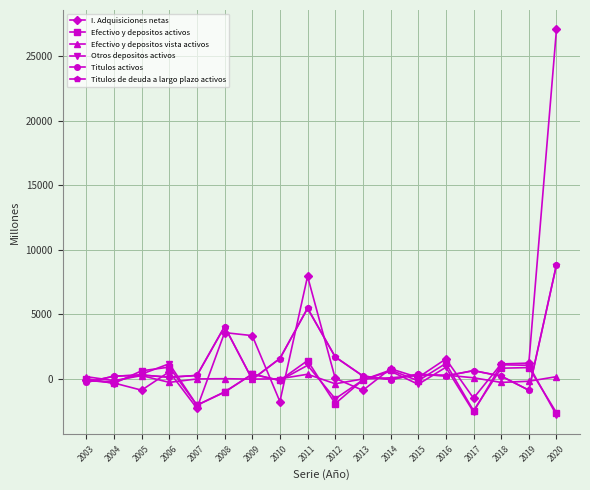

What is the smallest value displayed?

-2798